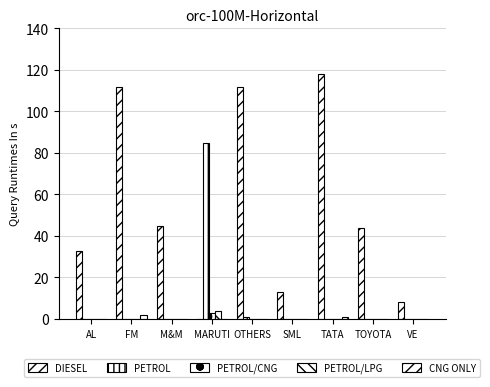

How many series are shown in this chart?

5